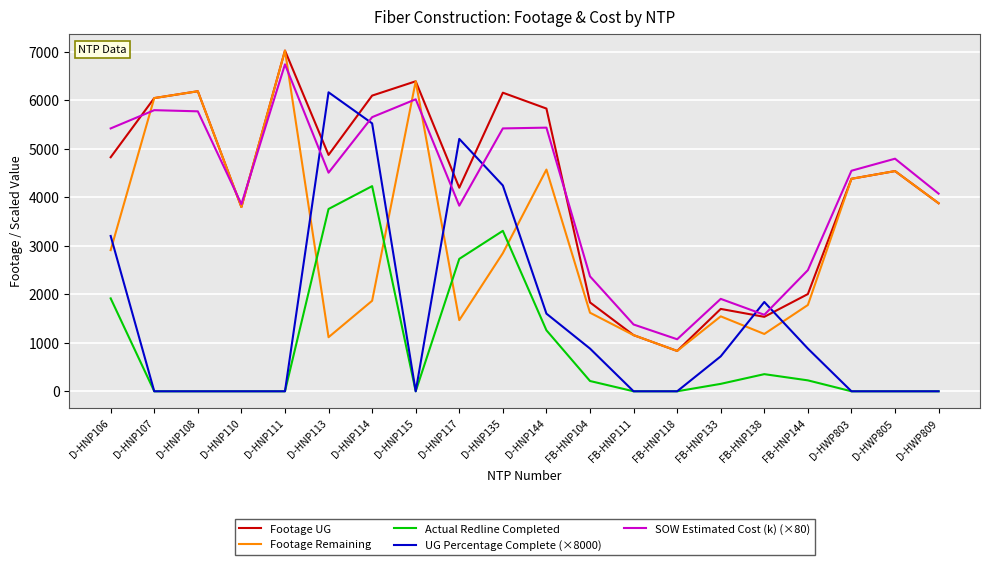

Is the value of Footage UG at FB-HNP133 greater than the value of UG Percentage Complete (×8000) at D-HWP809?

Yes